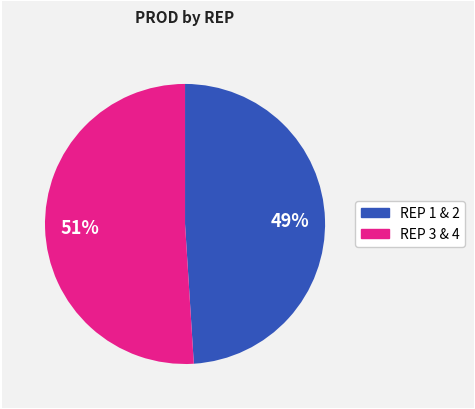

To the nearest percent, what is the average slice percentage?

50%